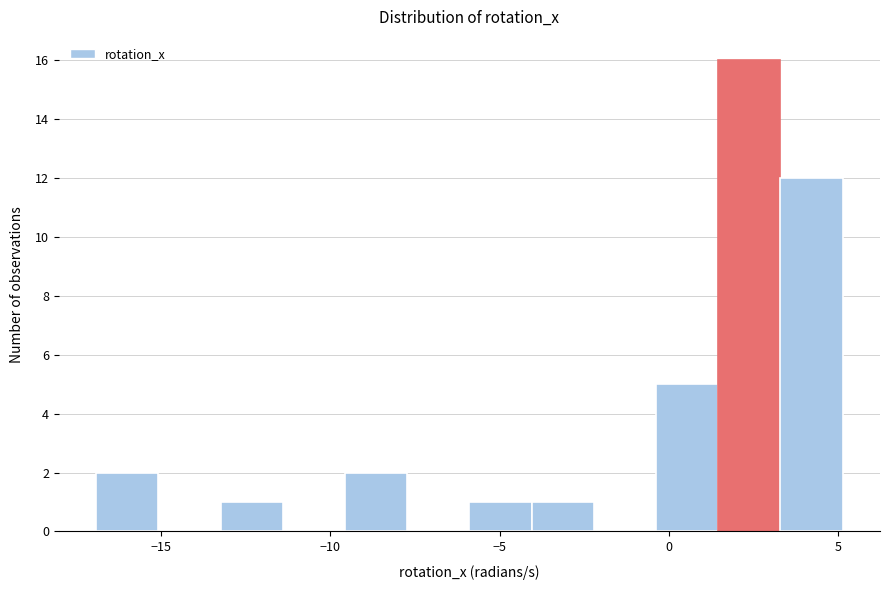

Around what value on the x-axis is the tallest bar? Give the approximate position of its centre, as read against the axis.

2.5